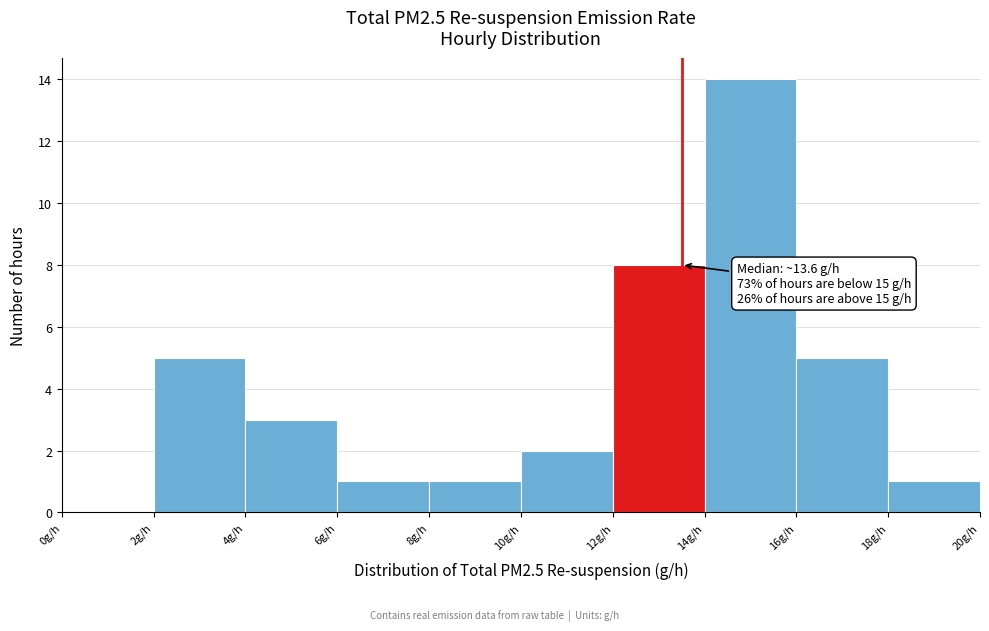

Which range on the x-axis has the tallest bar?

14 to 16